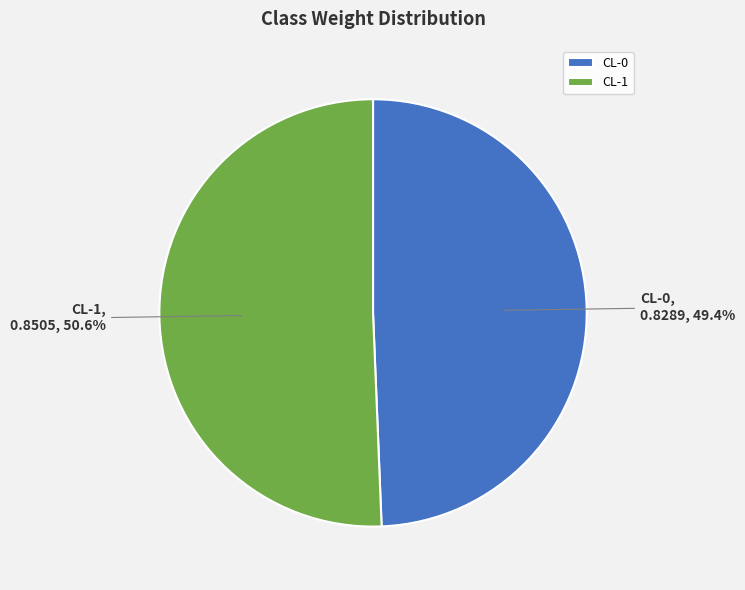

Combined, what portion of the pie is CL-1 and CL-0?

100.0%